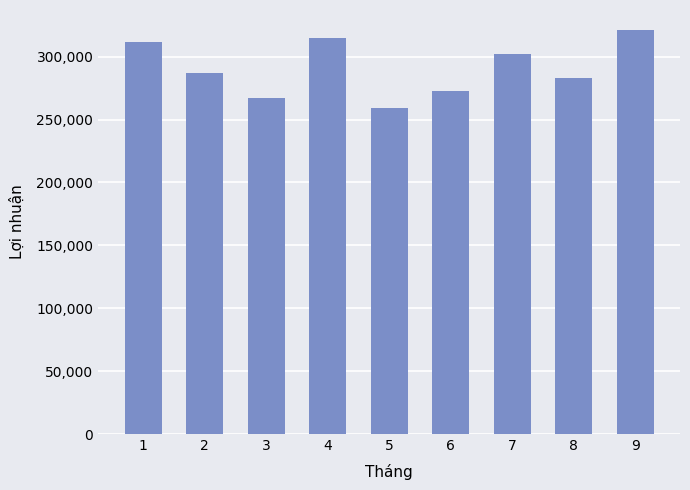

What is the difference between the values at 4 and 6?

42000